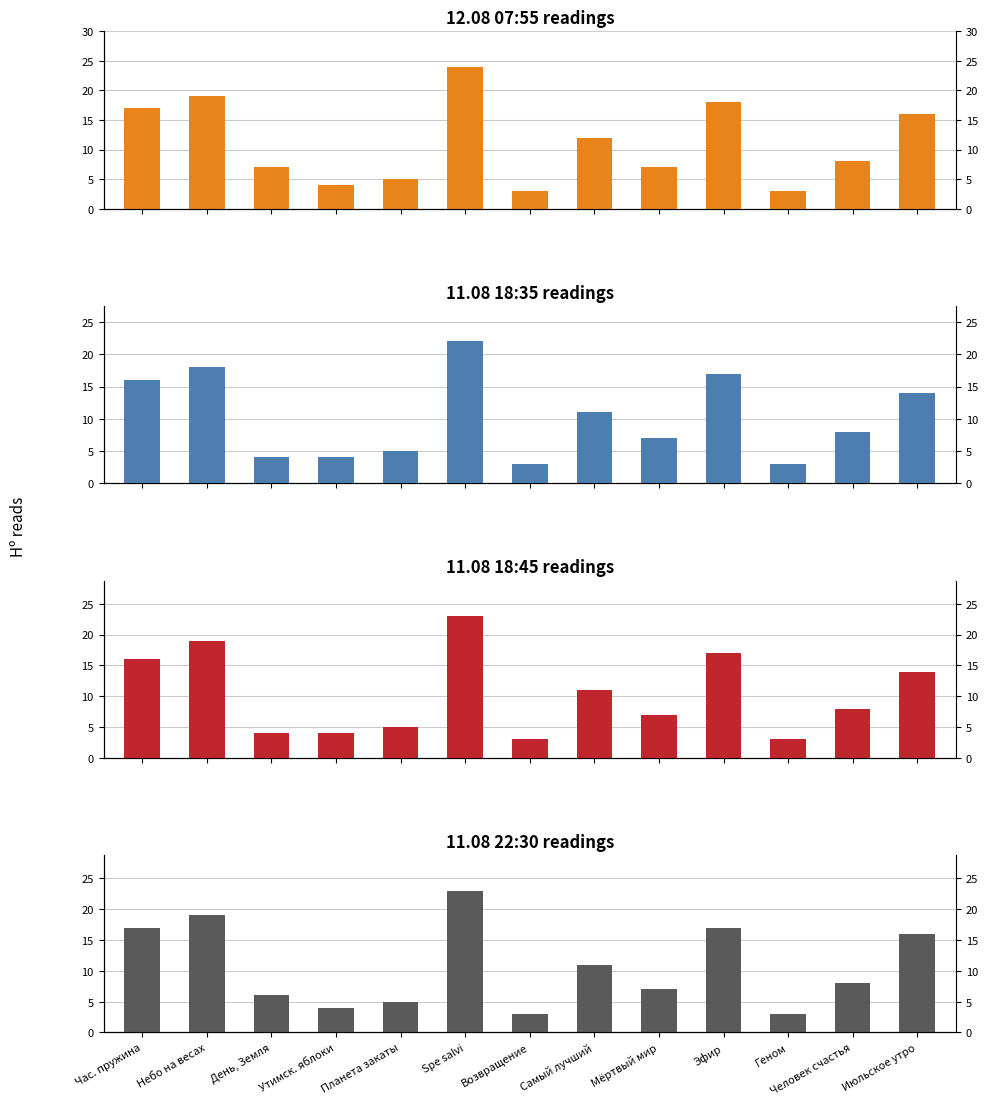

True or false: 11.08 18:45 has a value of 4 at День, Земля.

True